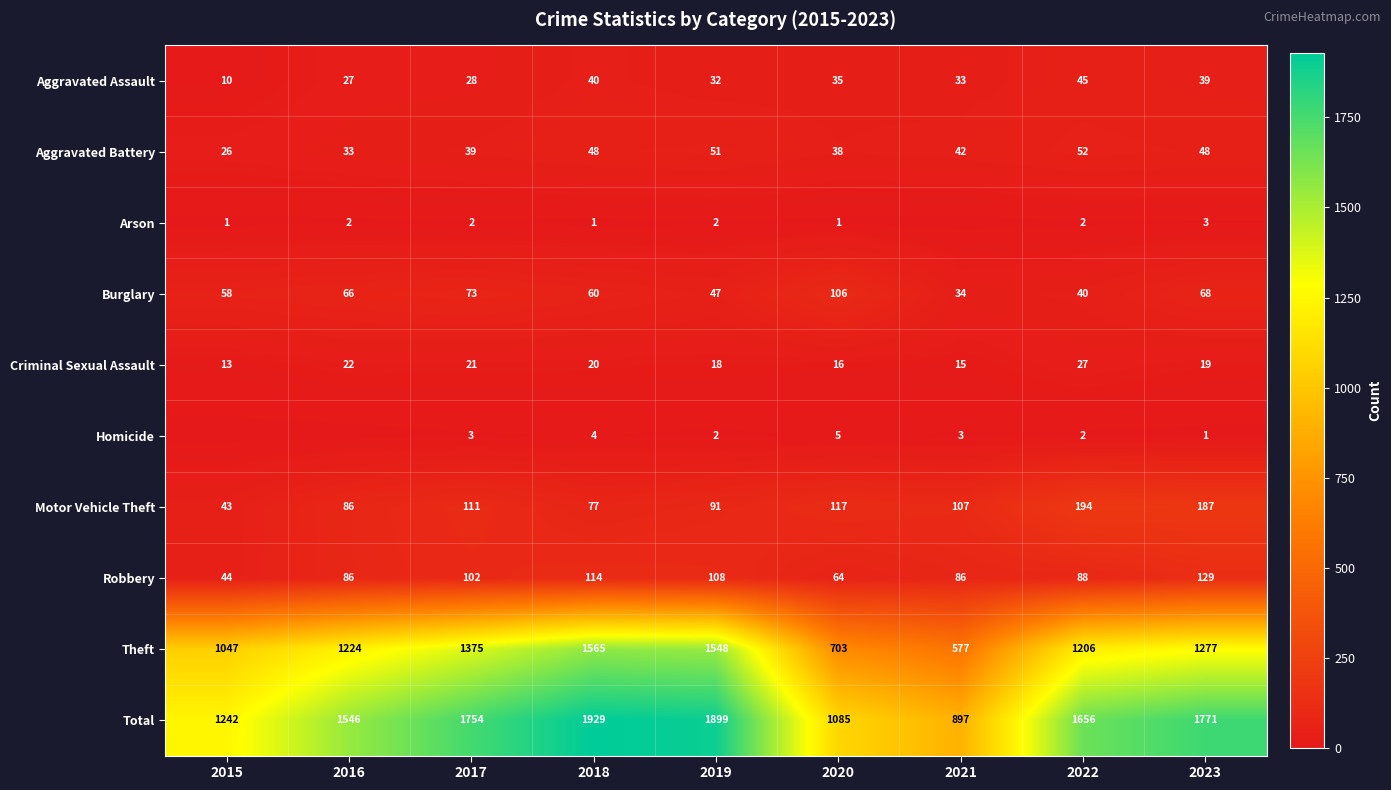

Which label corresponds to the largest value in the chart?

2018